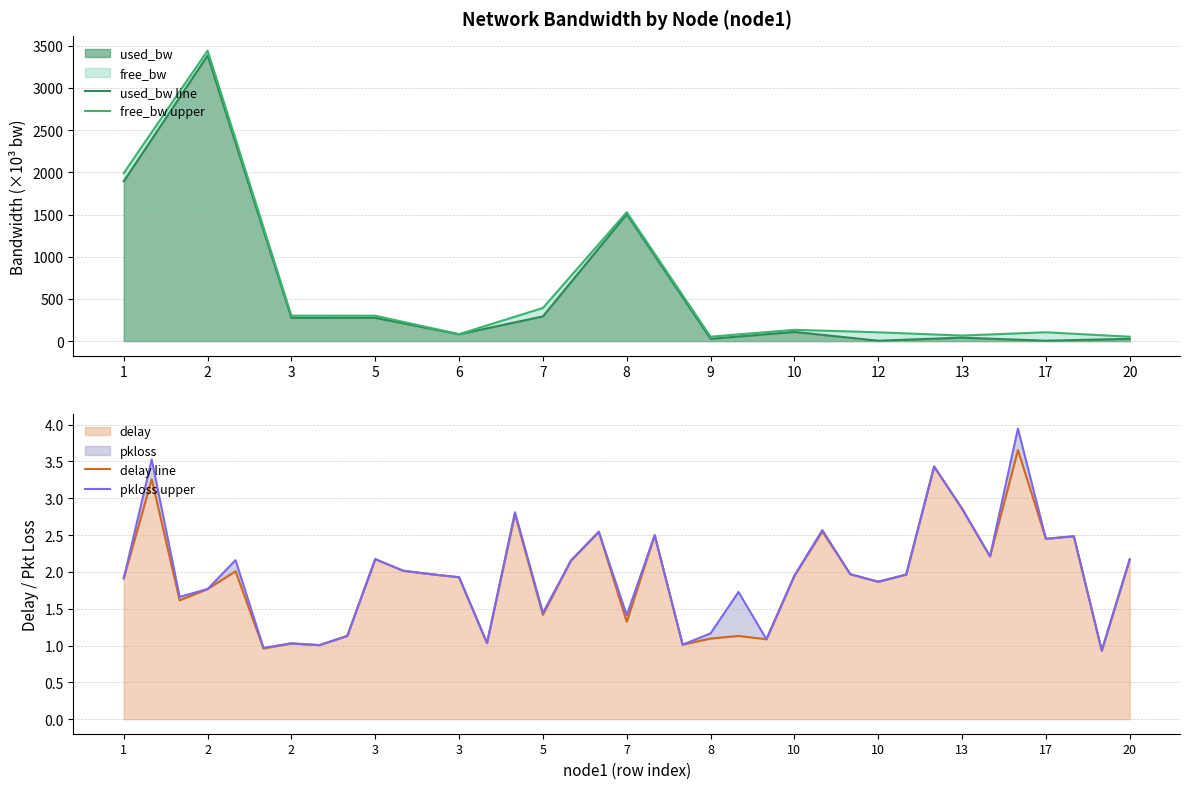

True or false: there are more than 1 points higher than both neighbors.

True